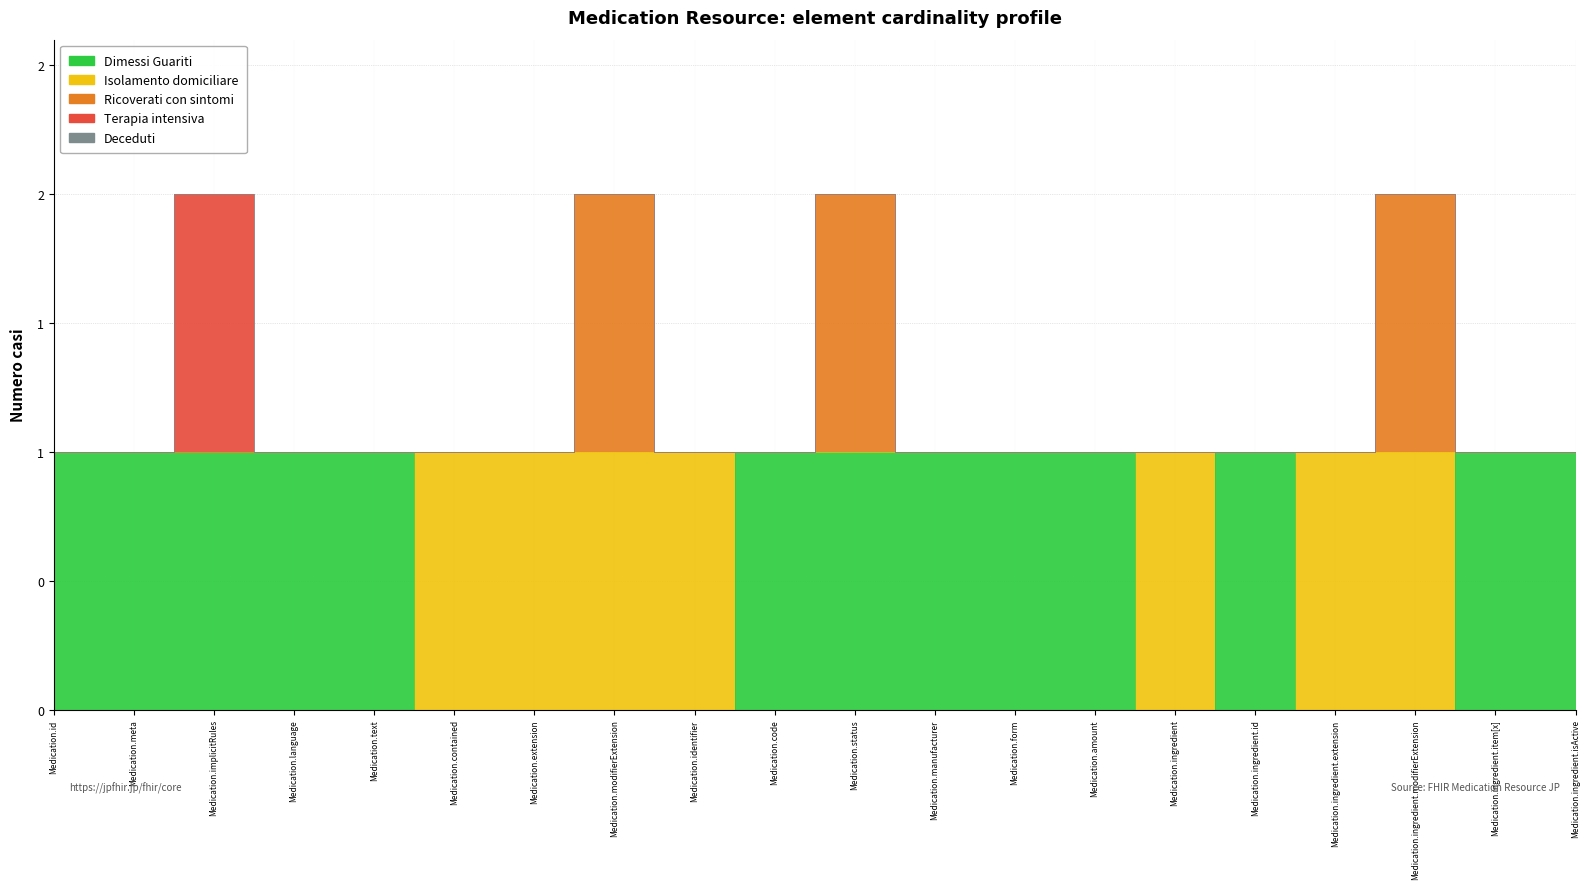

Reading right to left, list all the values displayed in this chart.

Dimessi Guariti: Medication.ingredient.isActive=1	Medication.ingredient.item[x]=1	Medication.ingredient.modifierExtension=0	Medication.ingredient.extension=0	Medication.ingredient.id=1	Medication.ingredient=0	Medication.amount=1	Medication.form=1	Medication.manufacturer=1	Medication.status=1	Medication.code=1	Medication.identifier=0	Medication.modifierExtension=0	Medication.extension=0	Medication.contained=0	Medication.text=1	Medication.language=1	Medication.implicitRules=1	Medication.meta=1	Medication.id=1
Isolamento domiciliare: Medication.ingredient.isActive=0	Medication.ingredient.item[x]=0	Medication.ingredient.modifierExtension=1	Medication.ingredient.extension=1	Medication.ingredient.id=0	Medication.ingredient=1	Medication.amount=0	Medication.form=0	Medication.manufacturer=0	Medication.status=0	Medication.code=0	Medication.identifier=1	Medication.modifierExtension=1	Medication.extension=1	Medication.contained=1	Medication.text=0	Medication.language=0	Medication.implicitRules=0	Medication.meta=0	Medication.id=0
Ricoverati con sintomi: Medication.ingredient.isActive=0	Medication.ingredient.item[x]=0	Medication.ingredient.modifierExtension=1	Medication.ingredient.extension=0	Medication.ingredient.id=0	Medication.ingredient=0	Medication.amount=0	Medication.form=0	Medication.manufacturer=0	Medication.status=1	Medication.code=0	Medication.identifier=0	Medication.modifierExtension=1	Medication.extension=0	Medication.contained=0	Medication.text=0	Medication.language=0	Medication.implicitRules=0	Medication.meta=0	Medication.id=0
Terapia intensiva: Medication.ingredient.isActive=0	Medication.ingredient.item[x]=0	Medication.ingredient.modifierExtension=0	Medication.ingredient.extension=0	Medication.ingredient.id=0	Medication.ingredient=0	Medication.amount=0	Medication.form=0	Medication.manufacturer=0	Medication.status=0	Medication.code=0	Medication.identifier=0	Medication.modifierExtension=0	Medication.extension=0	Medication.contained=0	Medication.text=0	Medication.language=0	Medication.implicitRules=1	Medication.meta=0	Medication.id=0
Deceduti: Medication.ingredient.isActive=0	Medication.ingredient.item[x]=0	Medication.ingredient.modifierExtension=0	Medication.ingredient.extension=0	Medication.ingredient.id=0	Medication.ingredient=0	Medication.amount=0	Medication.form=0	Medication.manufacturer=0	Medication.status=0	Medication.code=0	Medication.identifier=0	Medication.modifierExtension=0	Medication.extension=0	Medication.contained=0	Medication.text=0	Medication.language=0	Medication.implicitRules=0	Medication.meta=0	Medication.id=0